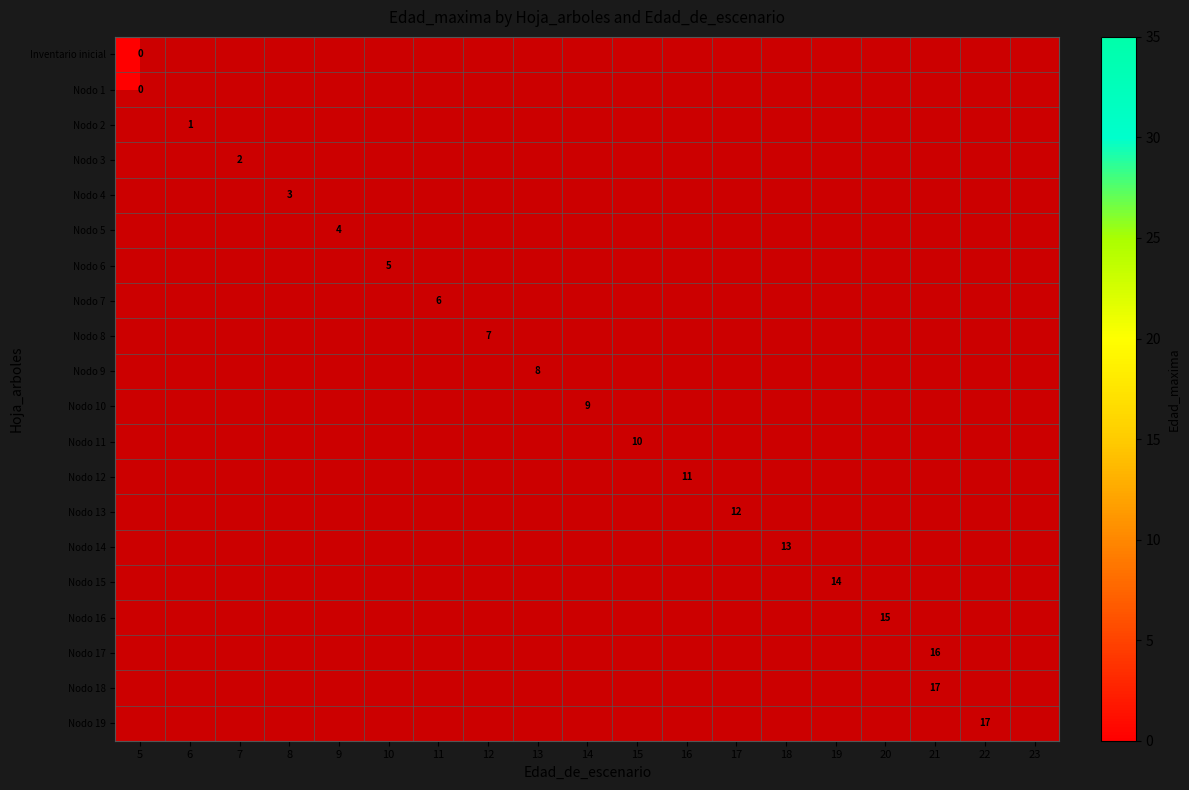

At how many categories does at least one series exceed 2?

15